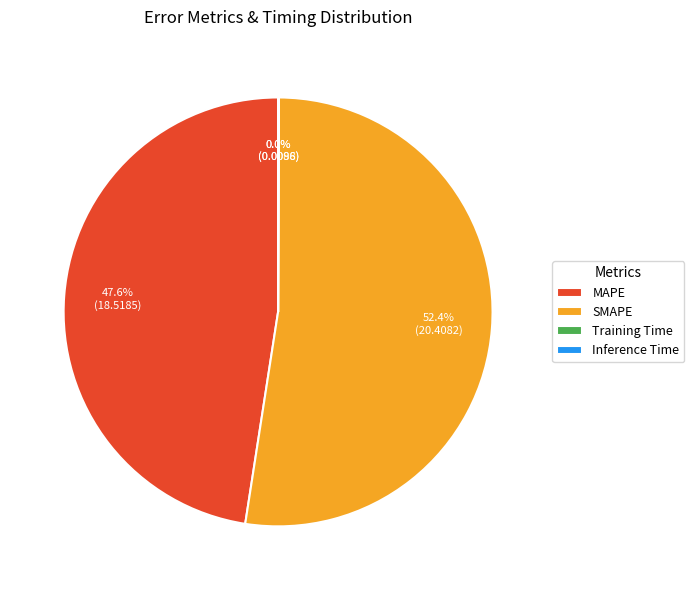

Is there a majority slice in this chart?

Yes